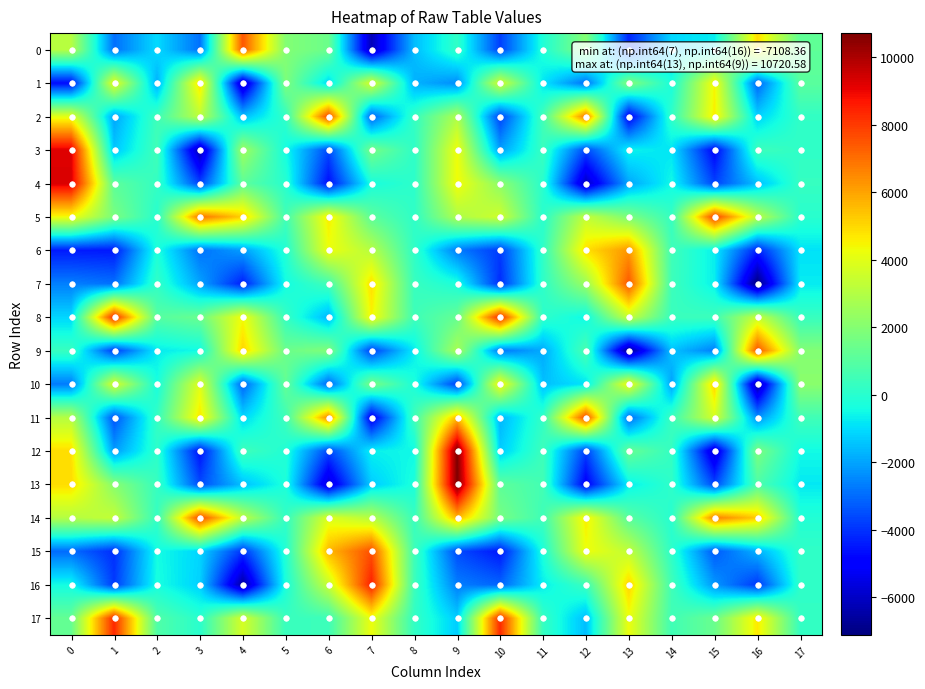

At 4, list the series in order from largest to smallest.

0, 5, 9, 8, 17, 14, 3, 4, 12, 11, 13, 2, 6, 10, 15, 7, 1, 16